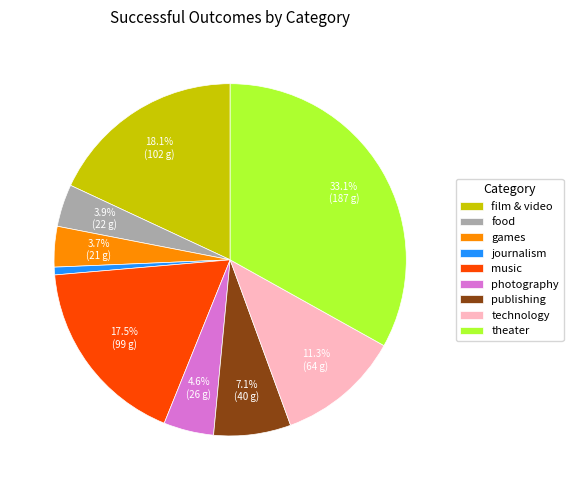

What is the largest slice in the pie chart?

theater